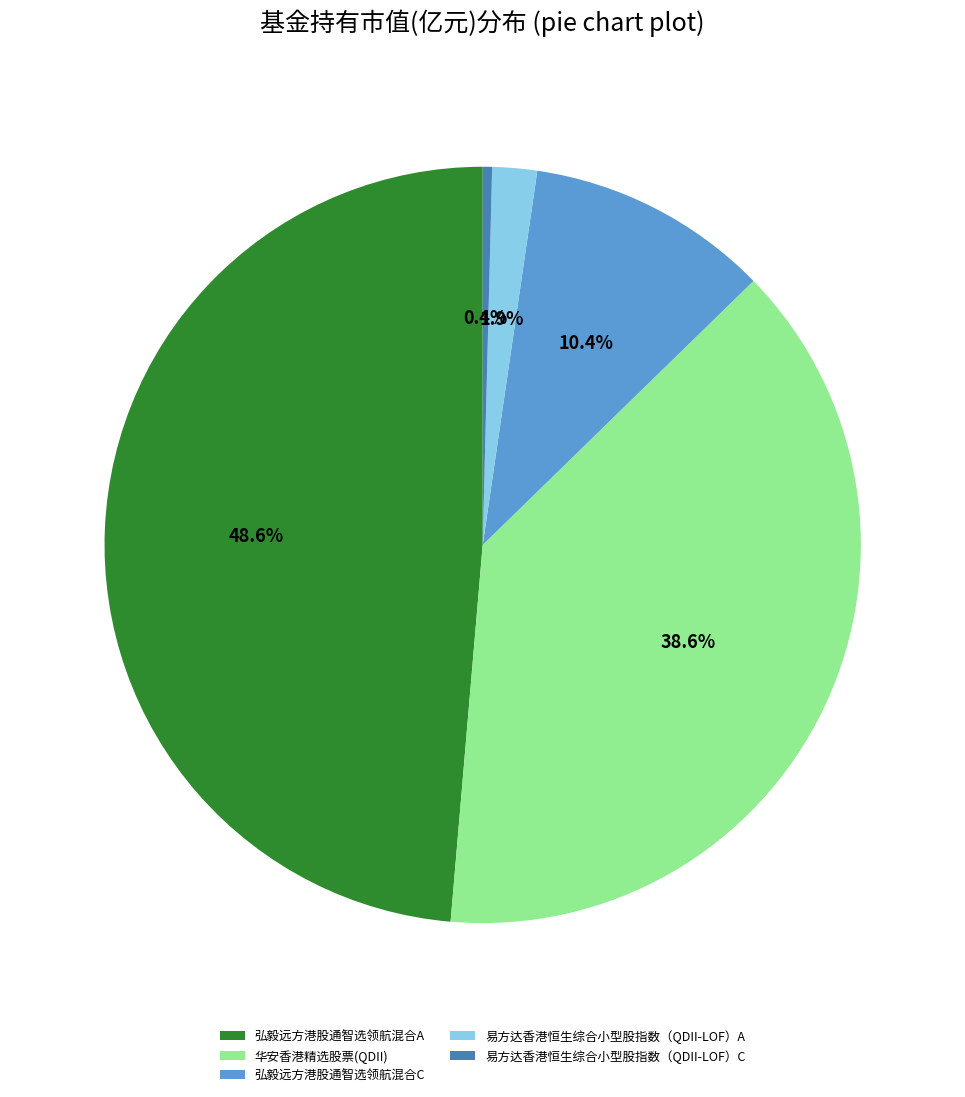

To the nearest percent, what is the difference between the largest and smallest slice percentages?

48%